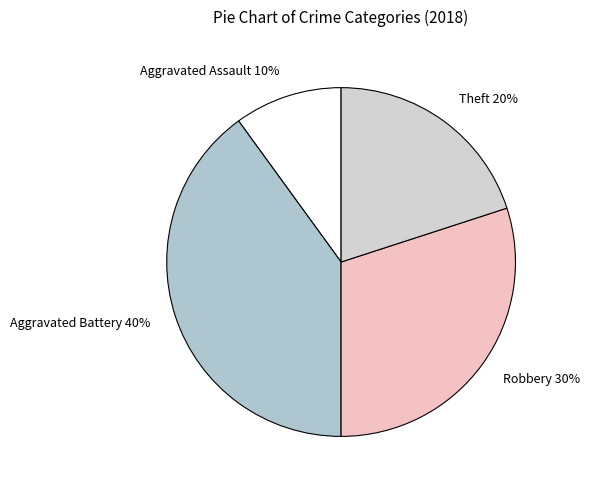

Does any single category account for the majority?

No